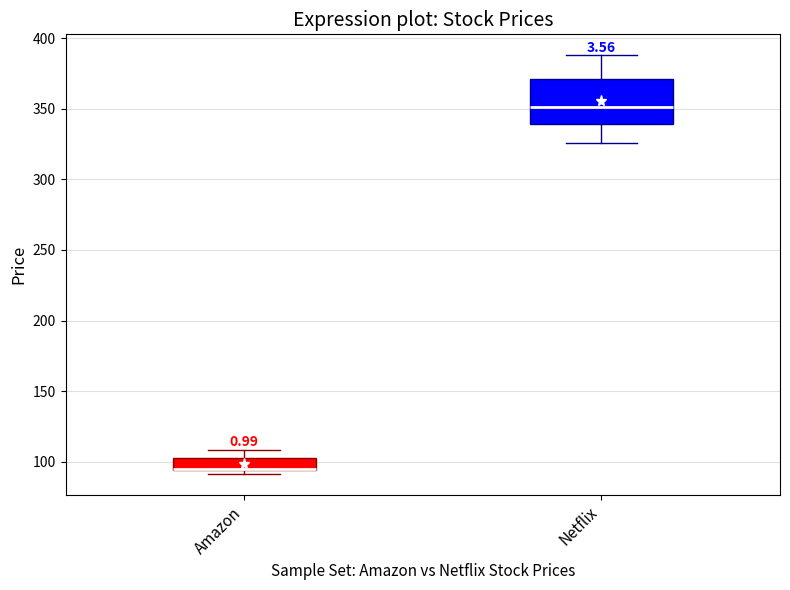

Which box is the tallest, from its lower edge to its upper edge?

Netflix